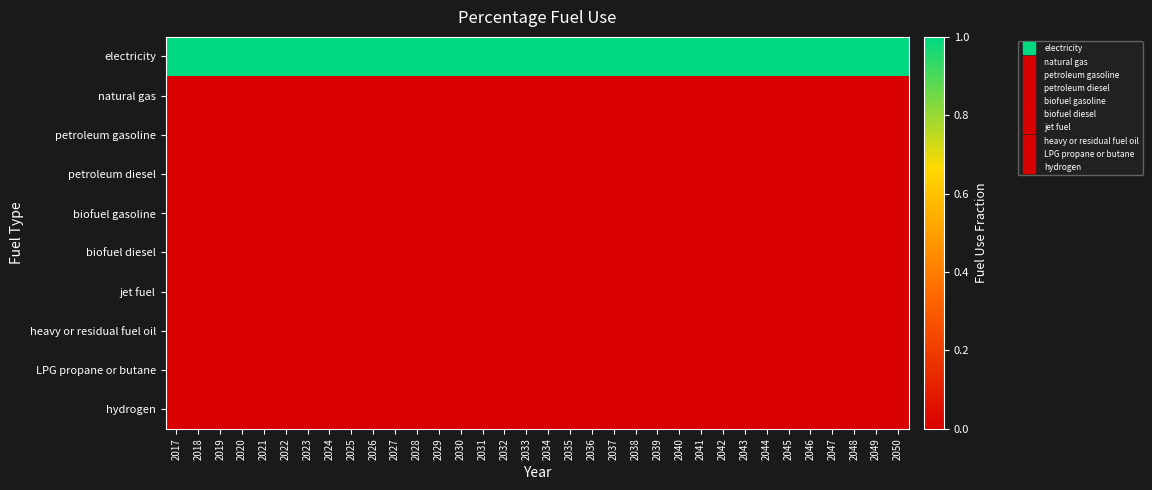

Between 2049 and 2030, which is larger?

2049